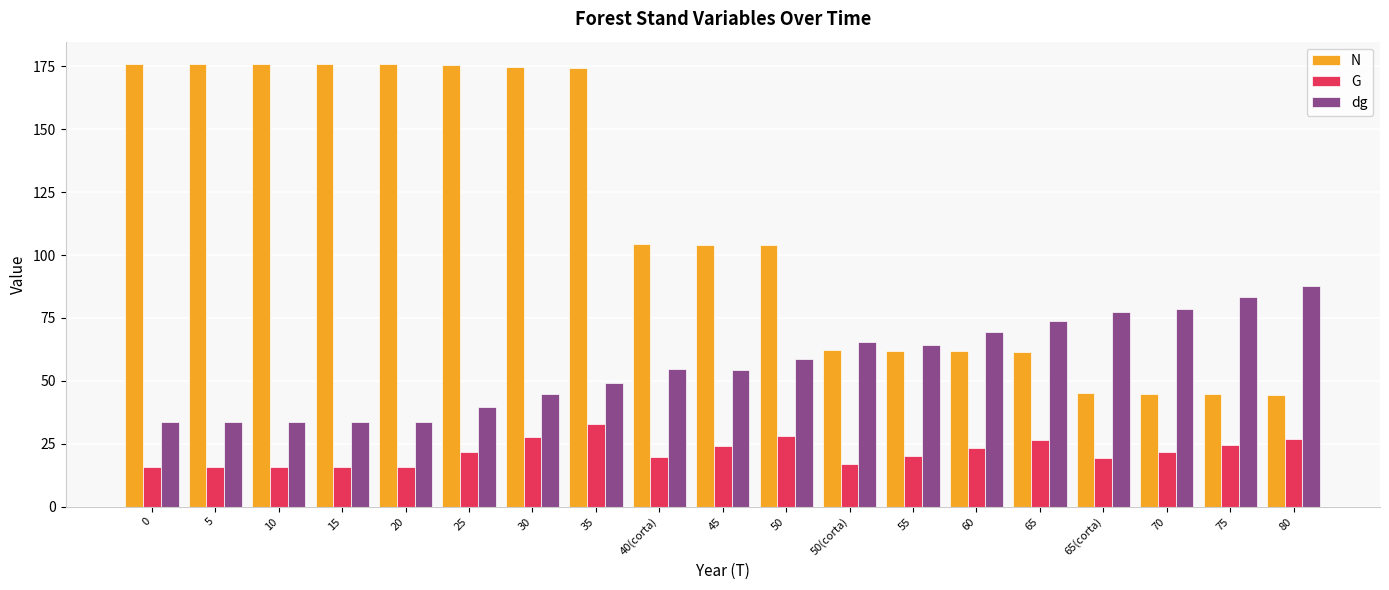

List the series in order of their peak value, highest first.

N, dg, G